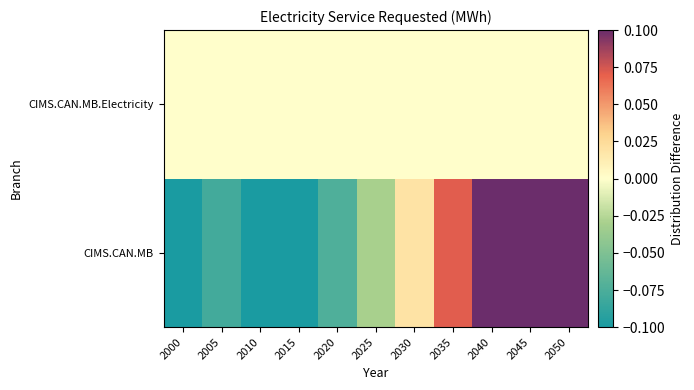

What is the spread (max minus min) of values at 2040?

0.1